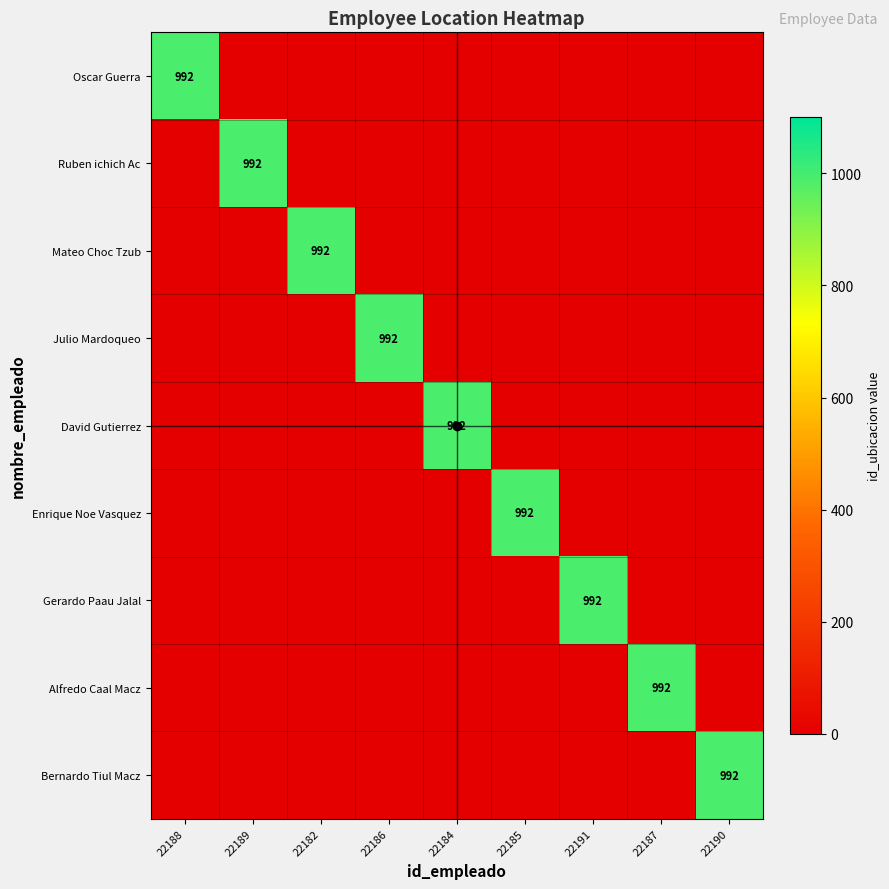

The value of Julio Mardoqueo at 22186 is 287. True or false?

False